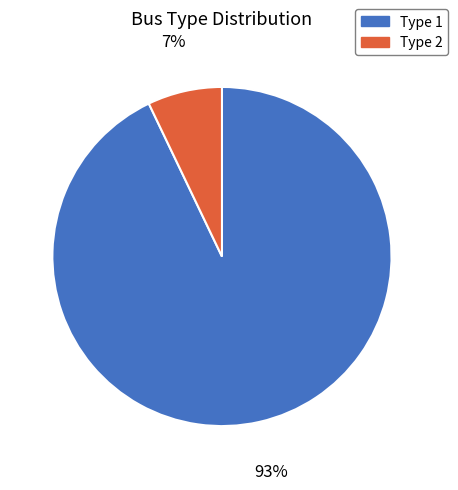

Do Type 2 and Type 1 together represent more than half of the pie?

Yes